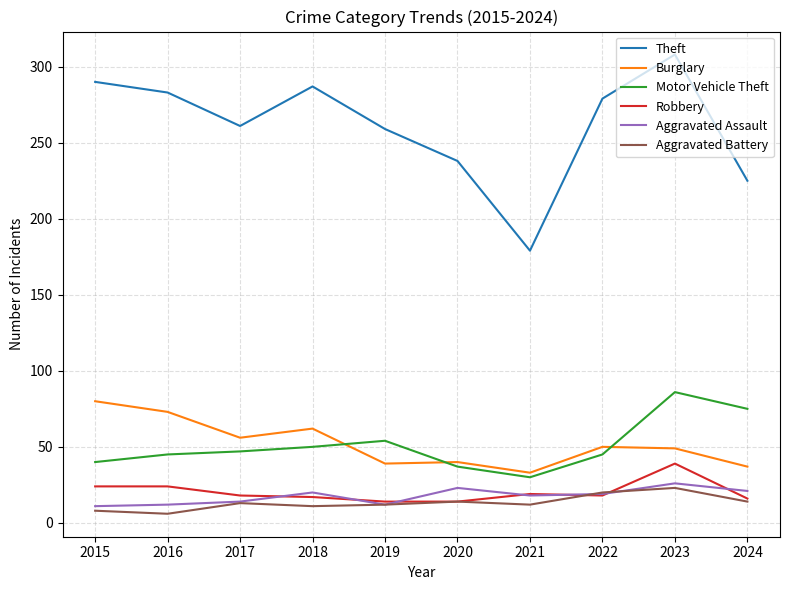

Count the number of categories in the chart.

10